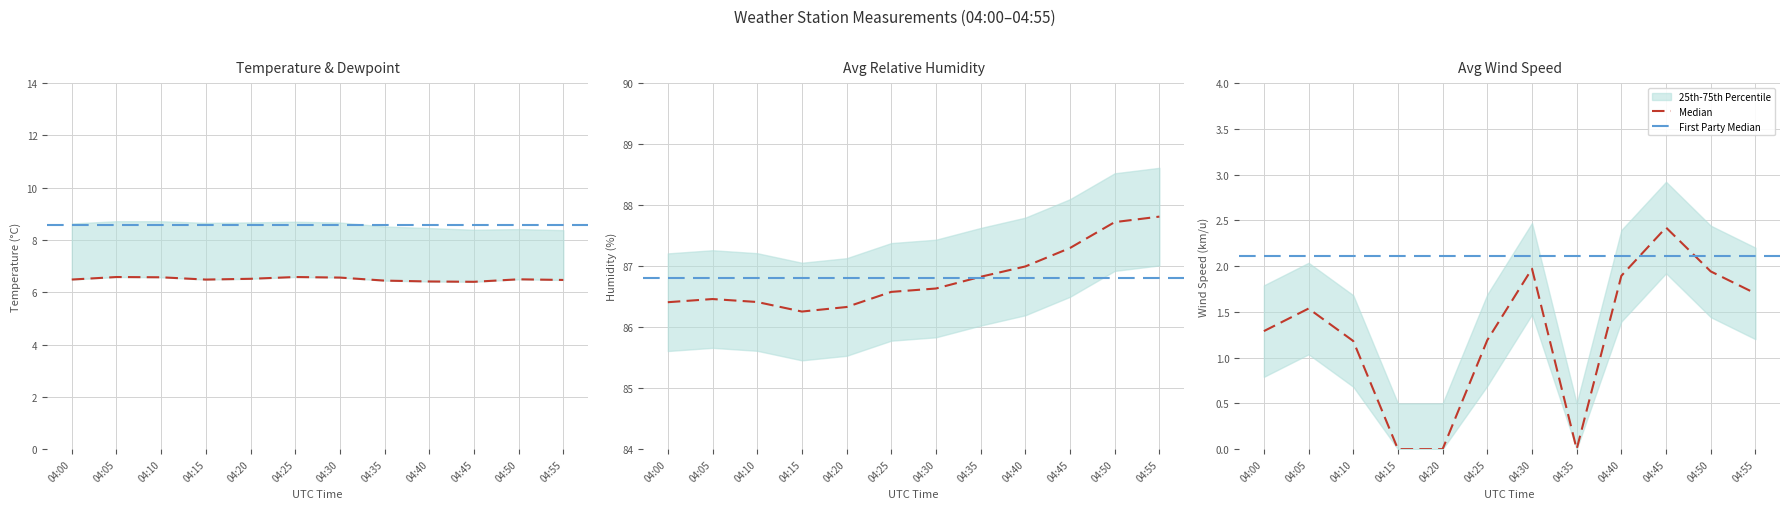

Where is Avg Dewpoint temperature nearest to the value 6?

04:45